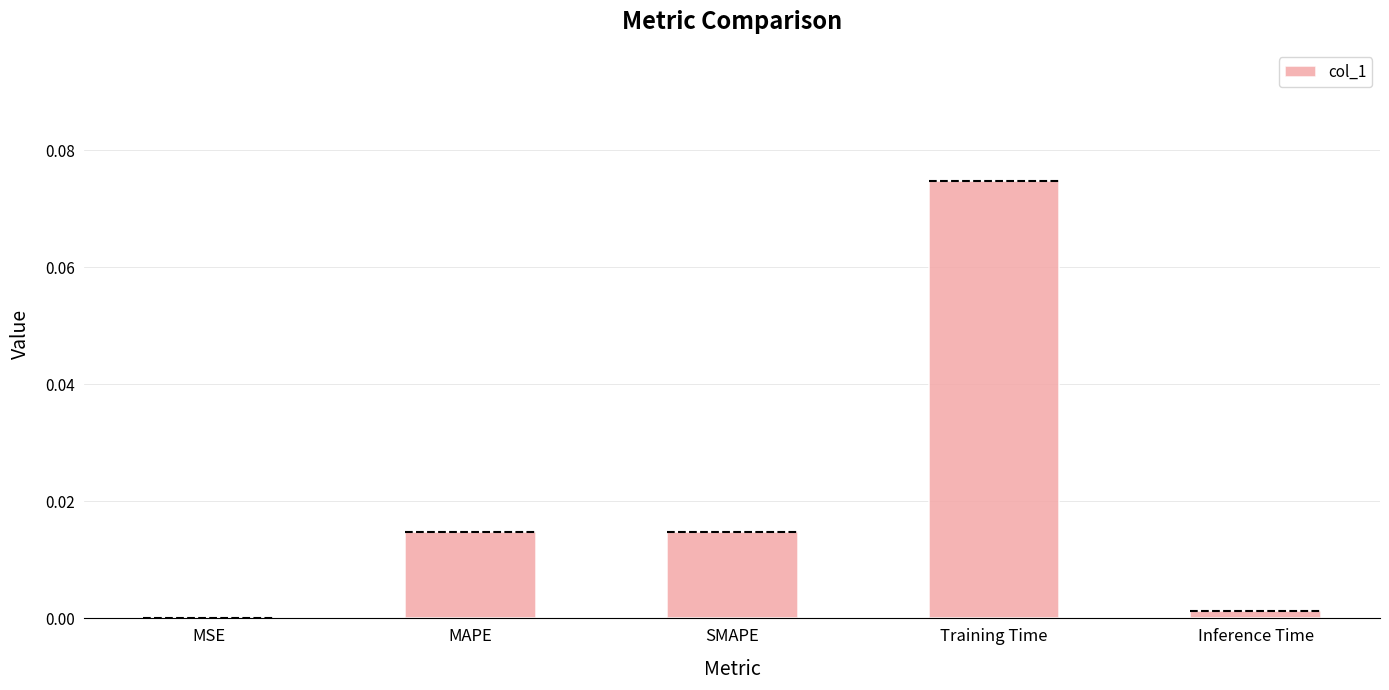

Which category has the highest value across all series?

Training Time